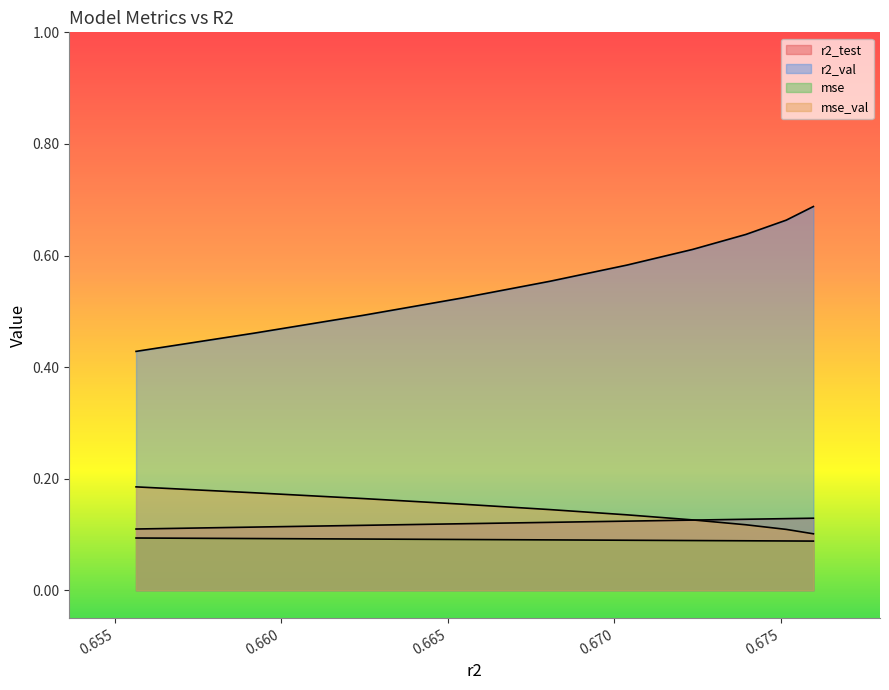

Count the number of data series in this chart.

4